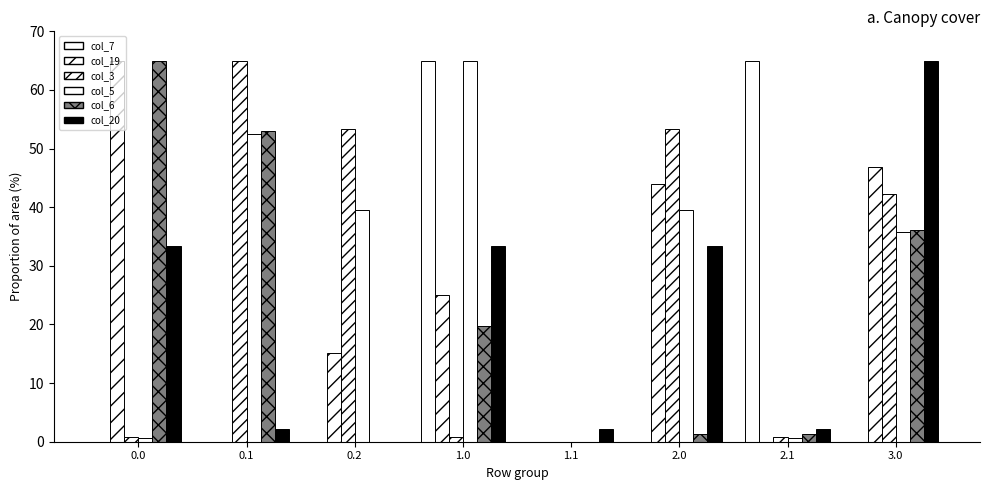

What is the difference between the maximum and second lowest values in the col_20 series?

62.9